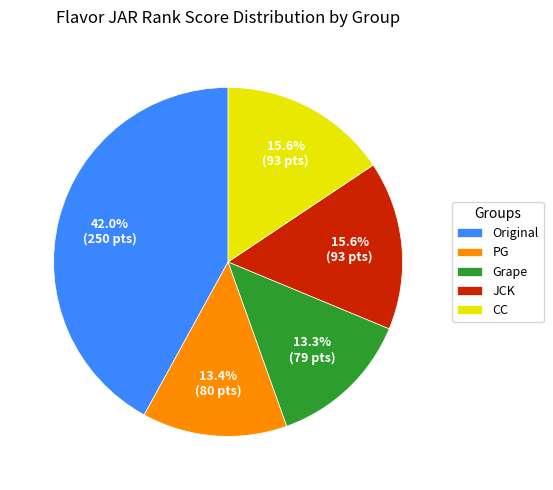

How much of the chart is everything except Grape?

86.7%